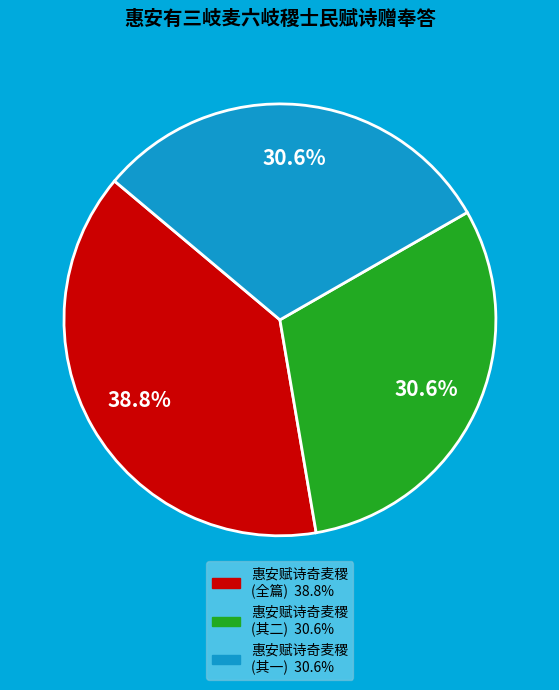

Does any single category account for the majority?

No